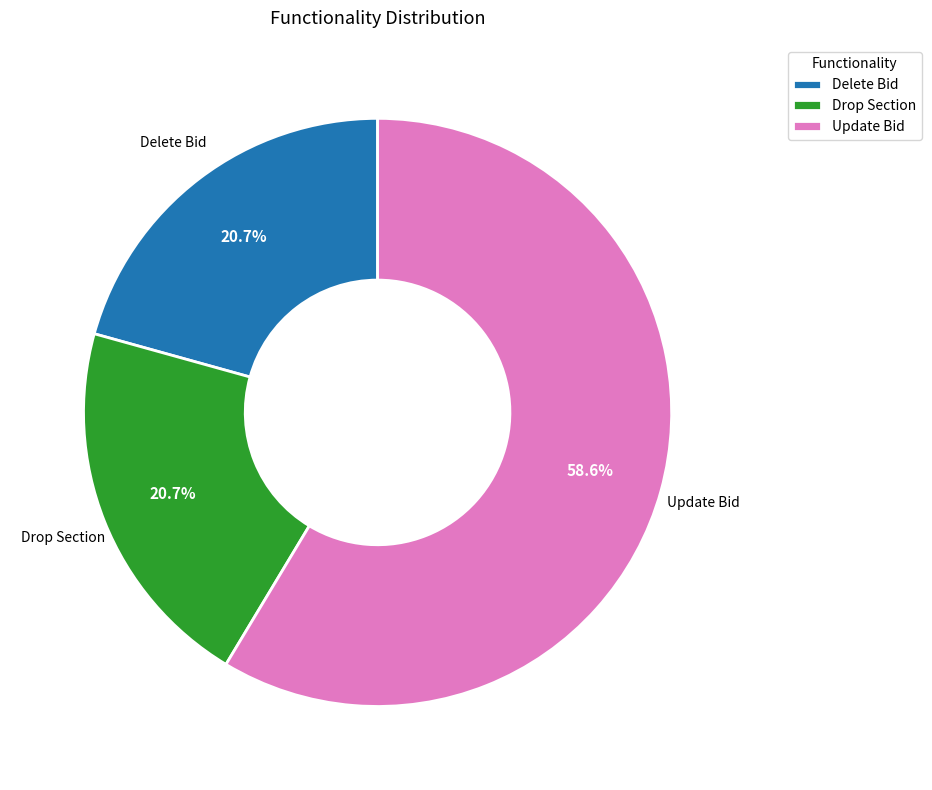

Which slice is the largest?

Update Bid